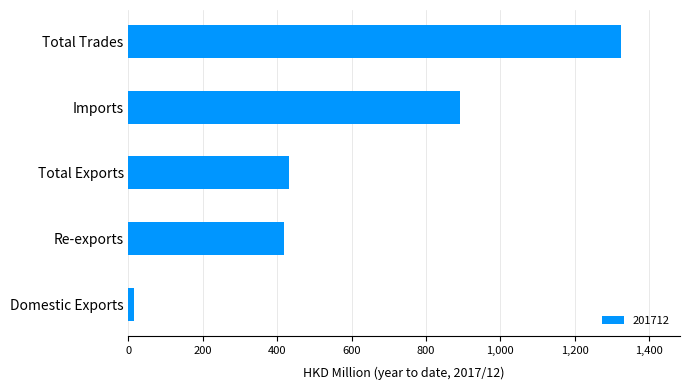

What is the sum of all values?

3079.9